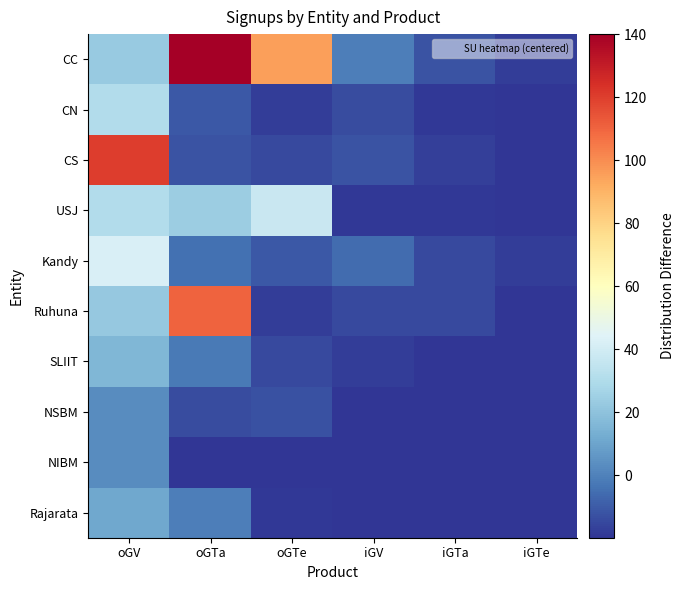

At oGTa, list the series in order from largest to smallest.

CC, Ruhuna, USJ, Rajarata, SLIIT, Kandy, CN, CS, NSBM, NIBM